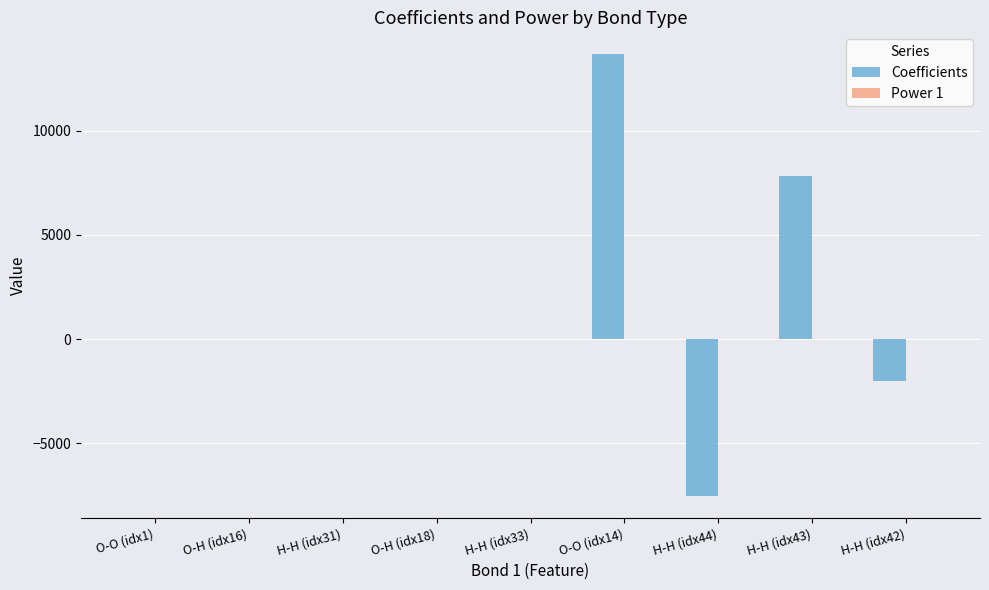

What is the maximum value shown in the chart?

13664.2